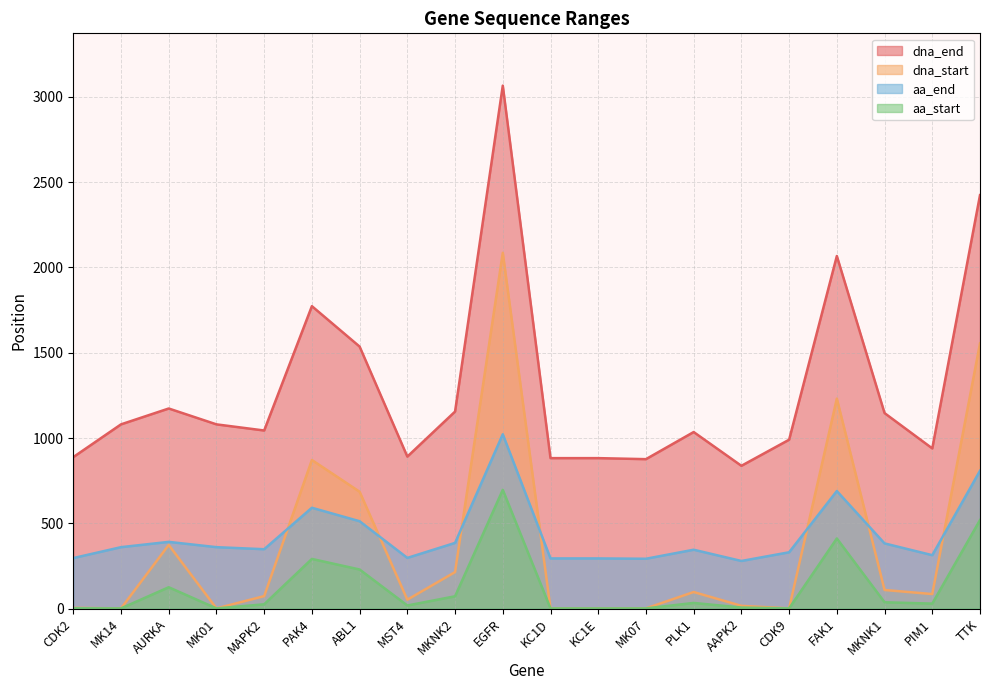

At how many categories does at least one series exceed 2108?

2